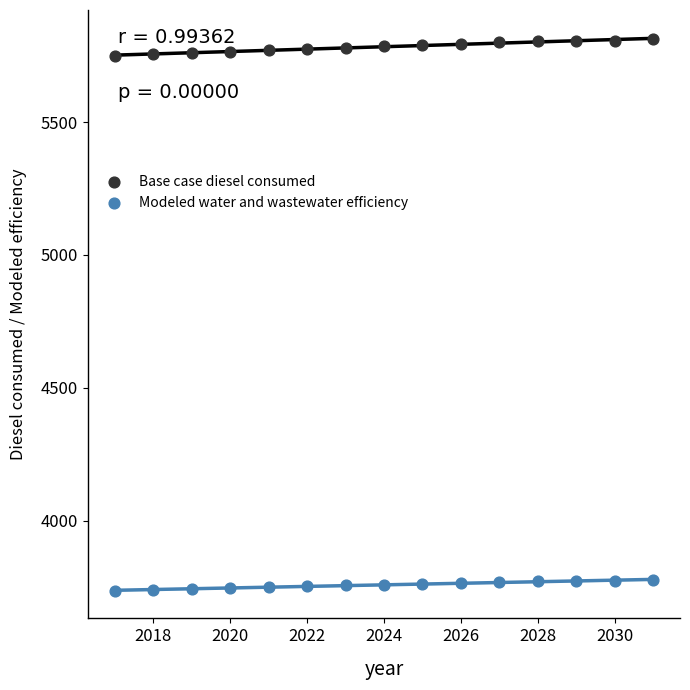

What are all the series names shown in the legend?

Base case diesel consumed, Modeled water and wastewater efficiency